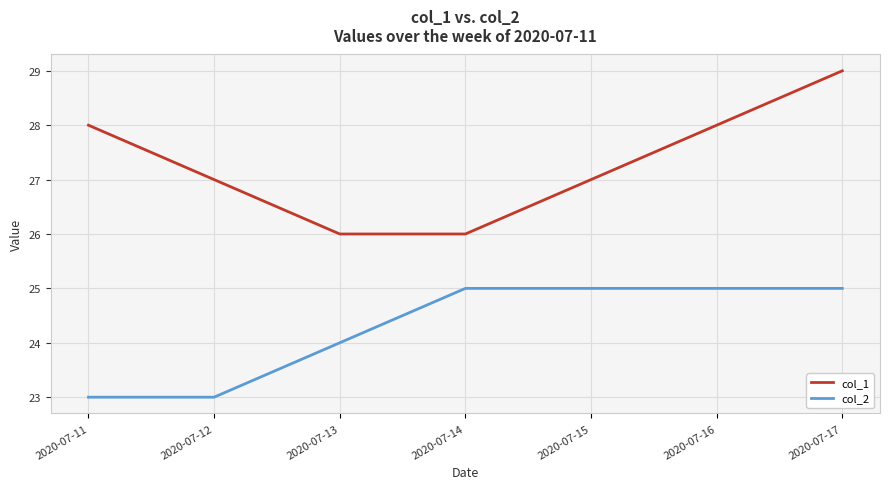

True or false: col_1 has more than 1 interior local peaks.

False